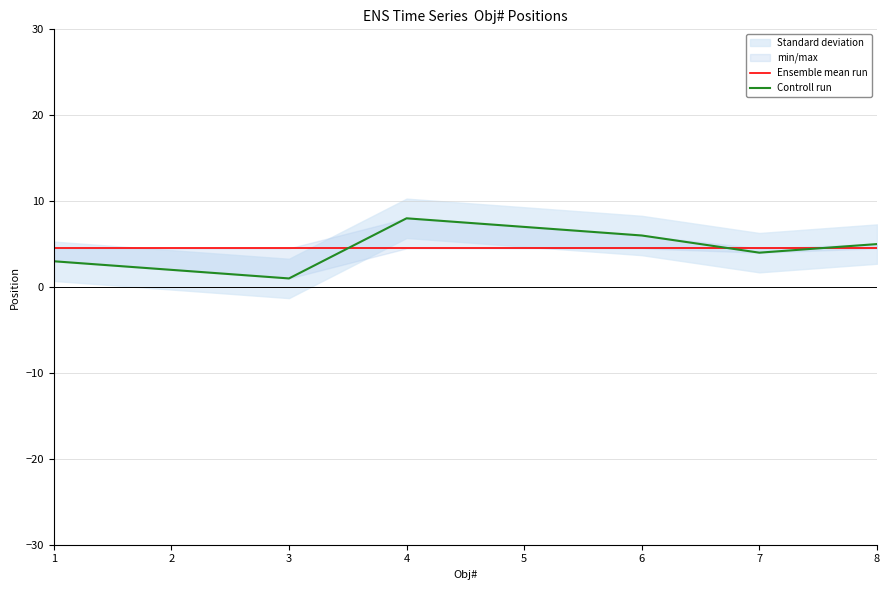

Which has a higher value, 8 or 2?

8